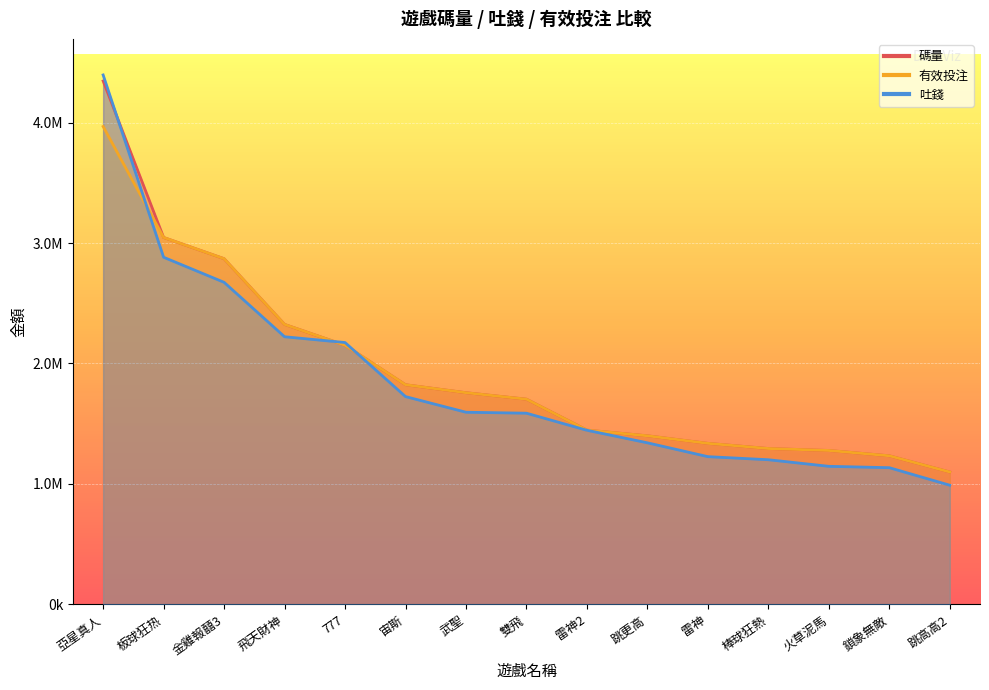

Is it true that 碼量 equals 804497.3 at 火草泥馬?

False